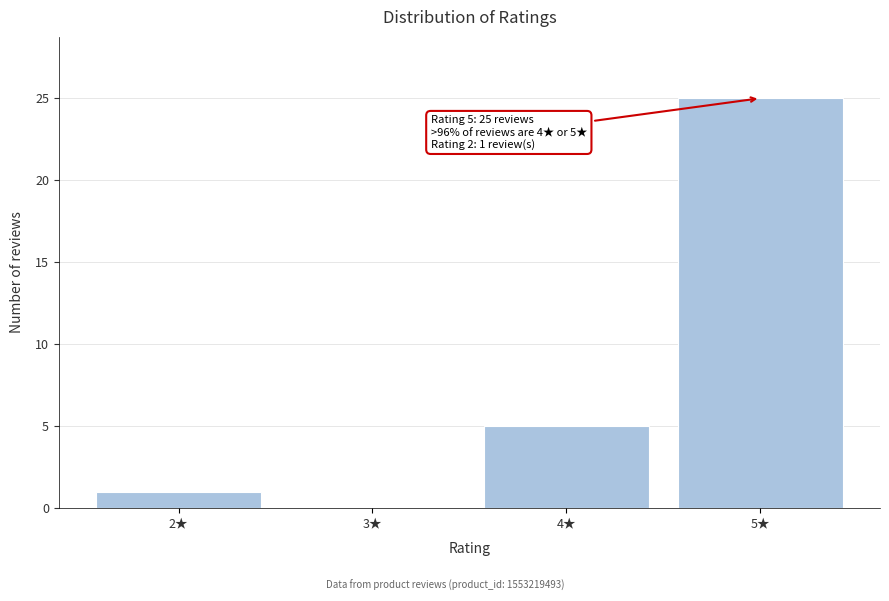

Over which range of the x-axis is the bar tallest?

4.5 to 5.5